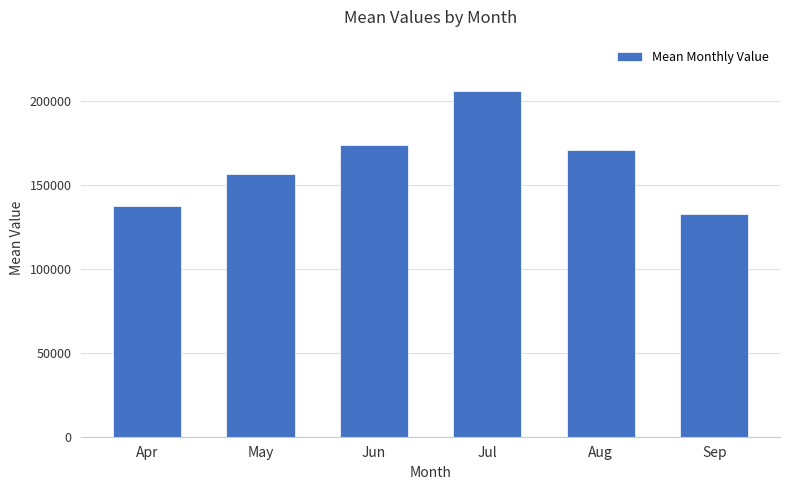

Rank the categories by value from highest to lowest.

Jul, Jun, Aug, May, Apr, Sep